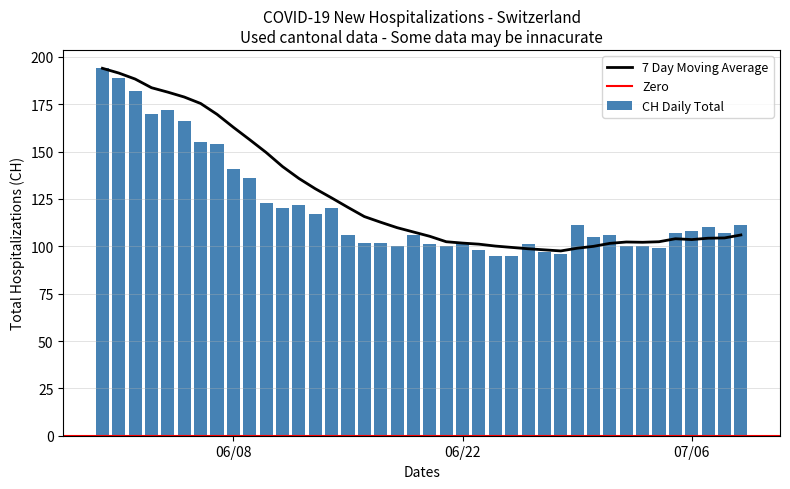

What is the difference between the maximum and minimum values in the CH Daily Total series?

99